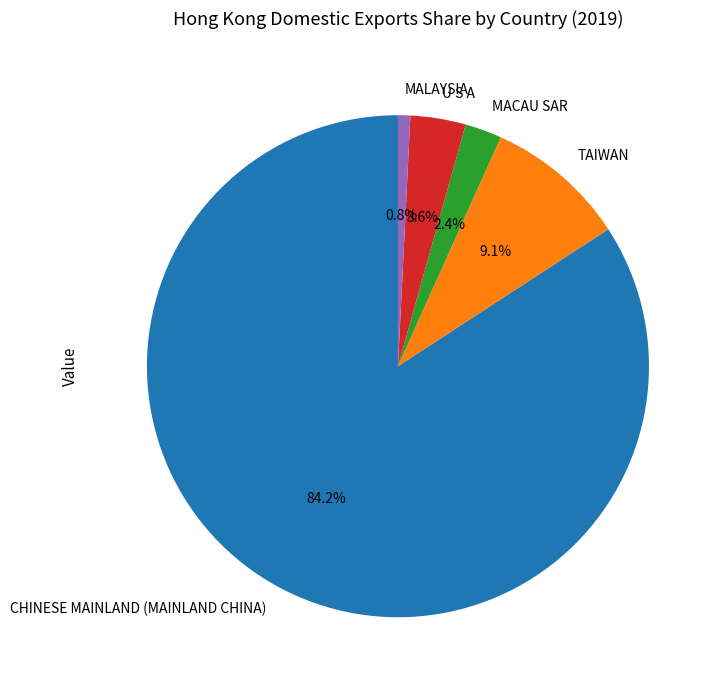

To the nearest percent, what percentage of the pie is MALAYSIA?

1%